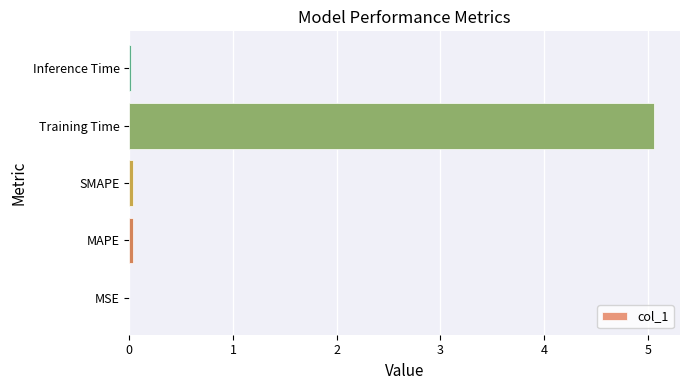

Which has a higher value, SMAPE or Training Time?

Training Time